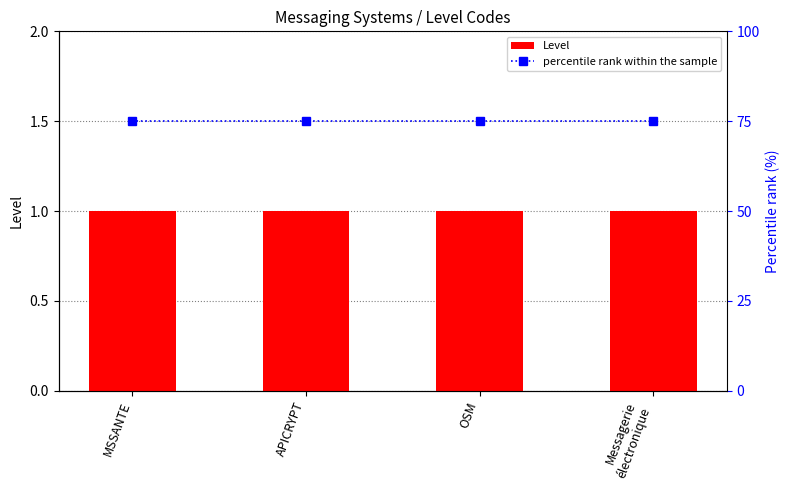

What is the label of the 4th bar from the right?

MSSANTE